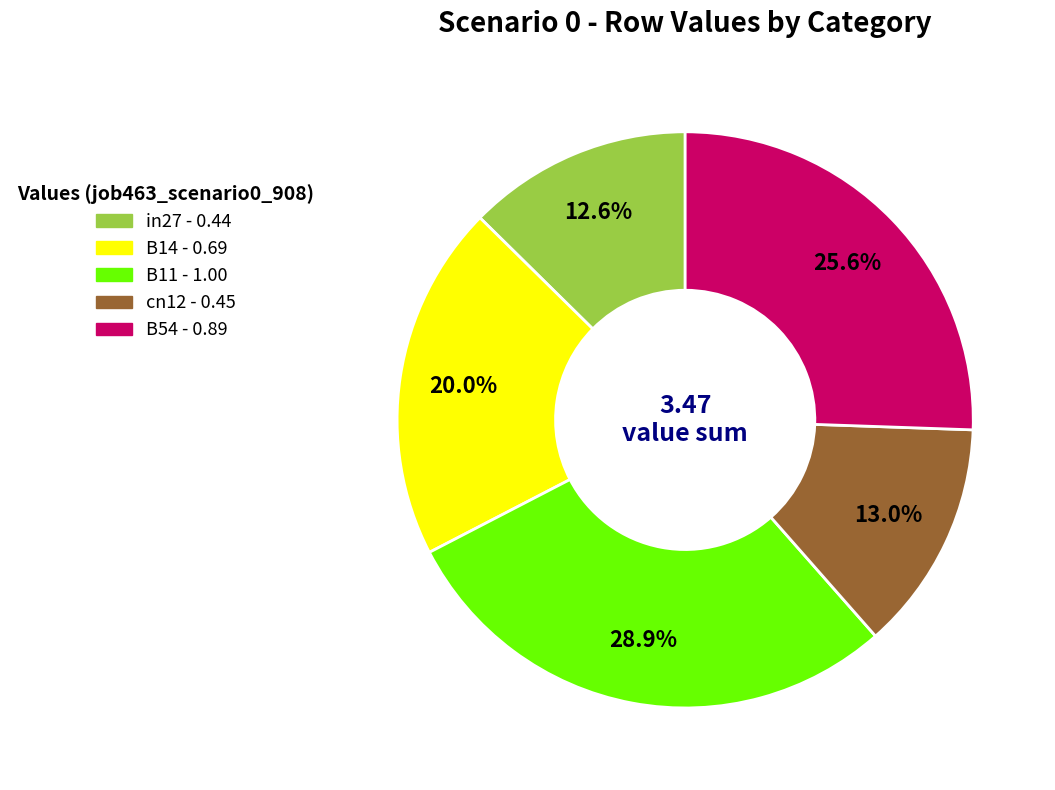

Which category has the biggest portion of the pie?

B11